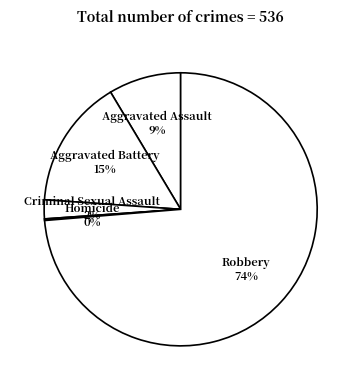

What percentage is the Criminal Sexual Assault slice, to the nearest percent?

2%